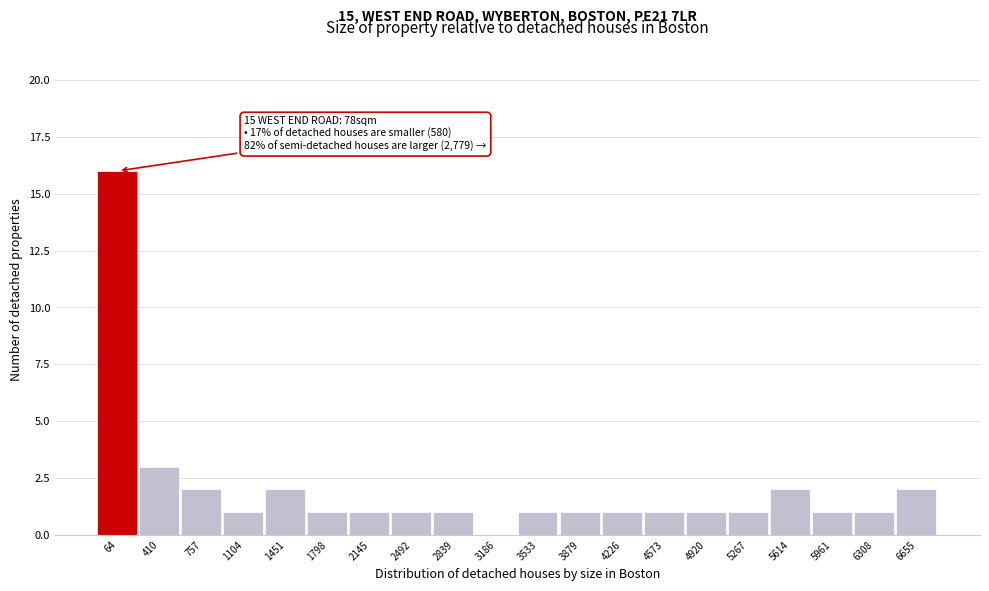

What is the sum of the values at 1104 and 757?

3